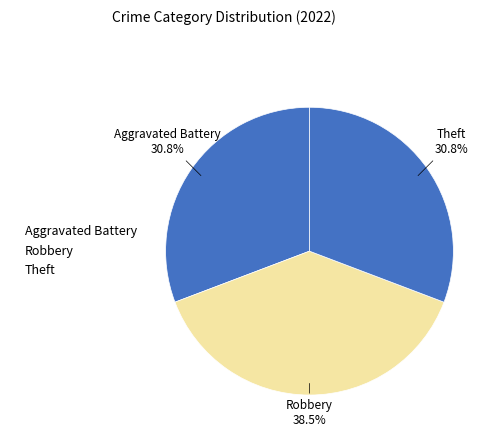

Is there any slice that represents more than half of the pie?

No